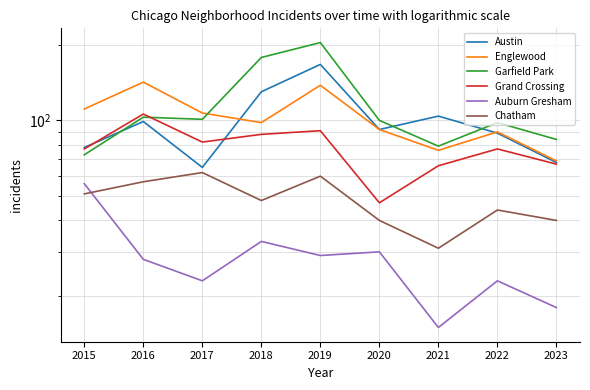

What is the difference between the second highest and second lowest values in the Englewood series?

62